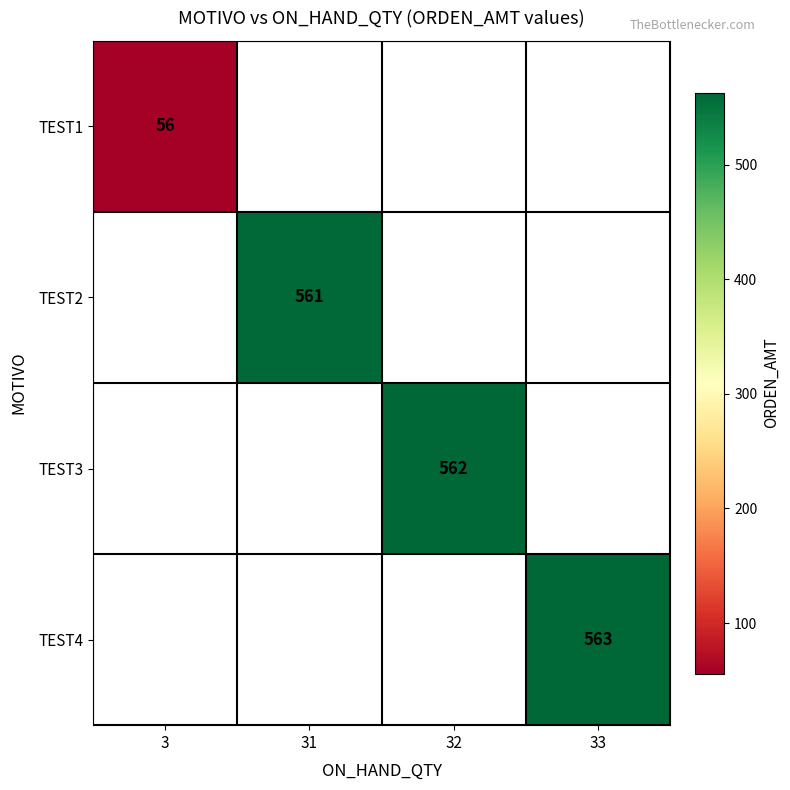

True or false: TEST2 has a value of 758 at 31.

False